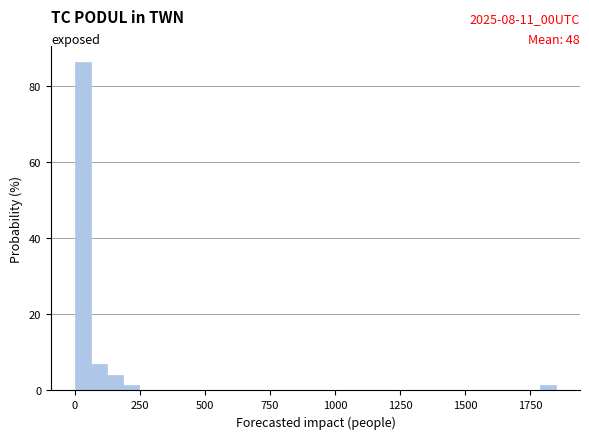

Around what value on the x-axis is the tallest bar? Give the approximate position of its centre, as read against the axis.

50